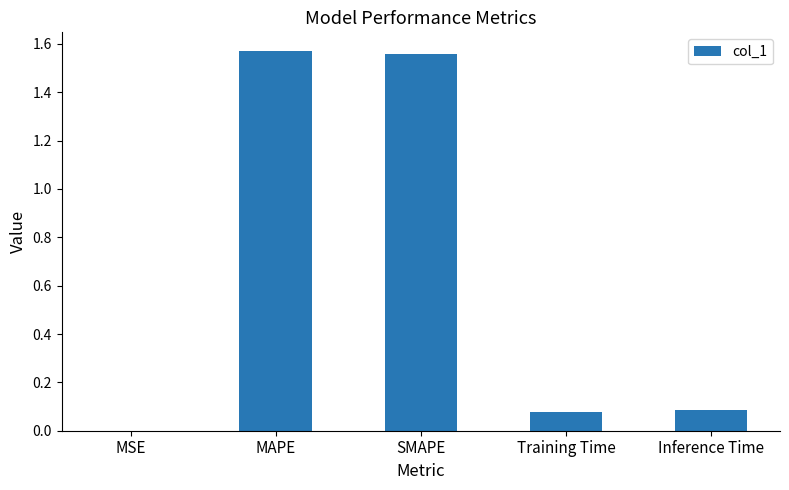

What is the sum of all values?

3.3